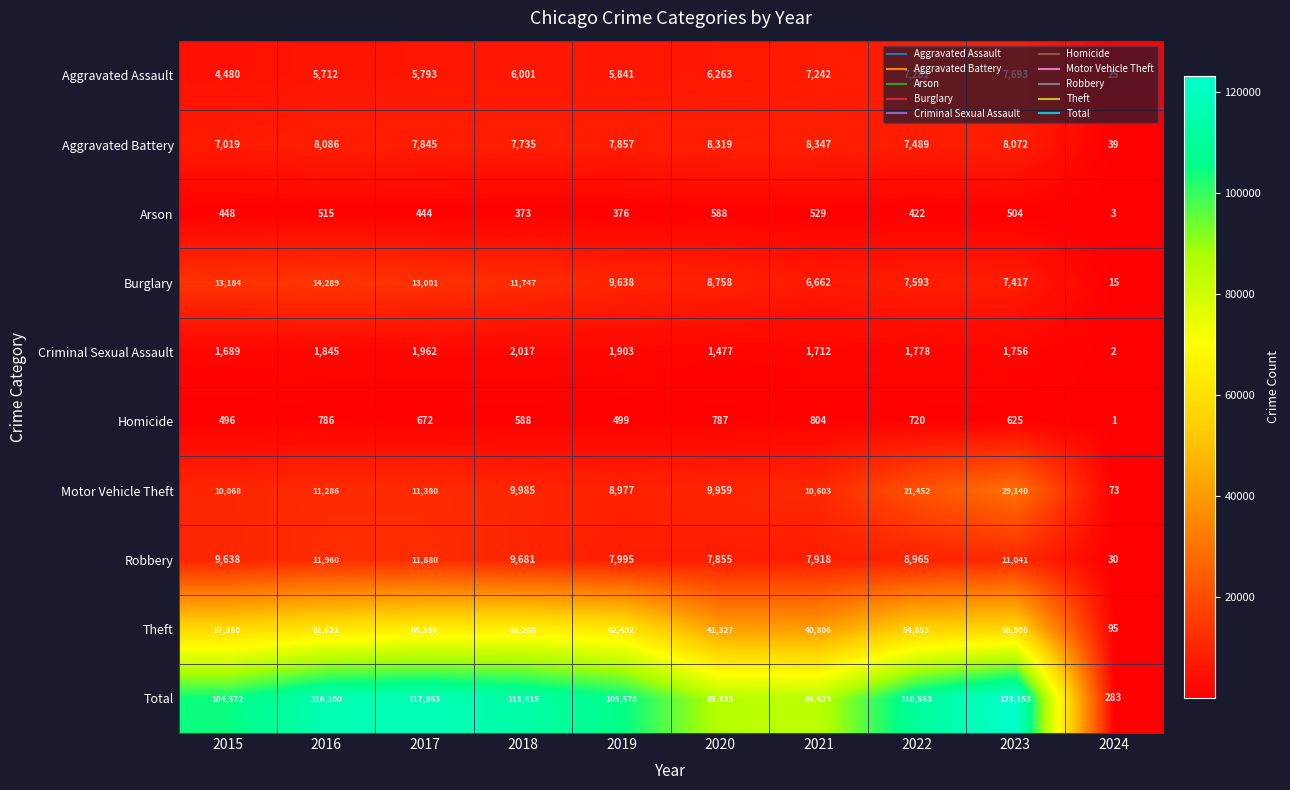

Rank the series by their maximum value, from highest to lowest.

Total, Theft, Motor Vehicle Theft, Burglary, Robbery, Aggravated Battery, Aggravated Assault, Criminal Sexual Assault, Homicide, Arson